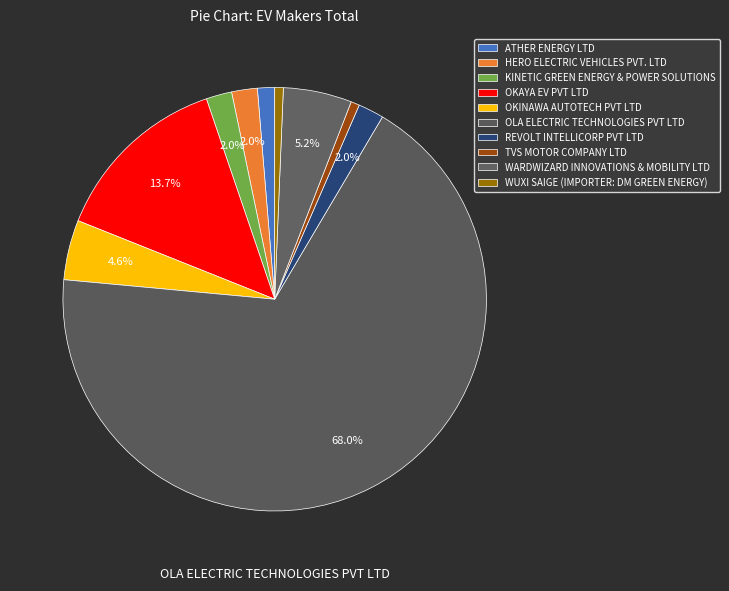

Between KINETIC GREEN ENERGY & POWER SOLUTIONS and OKAYA EV PVT LTD, which is larger?

OKAYA EV PVT LTD